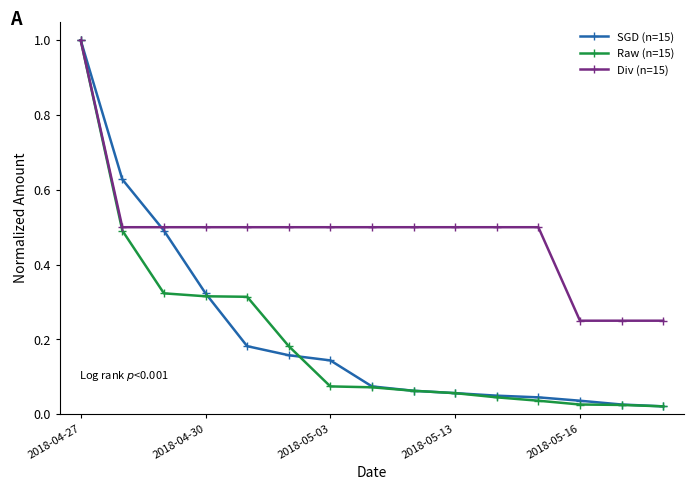

Does the chart have visible grid lines?

No